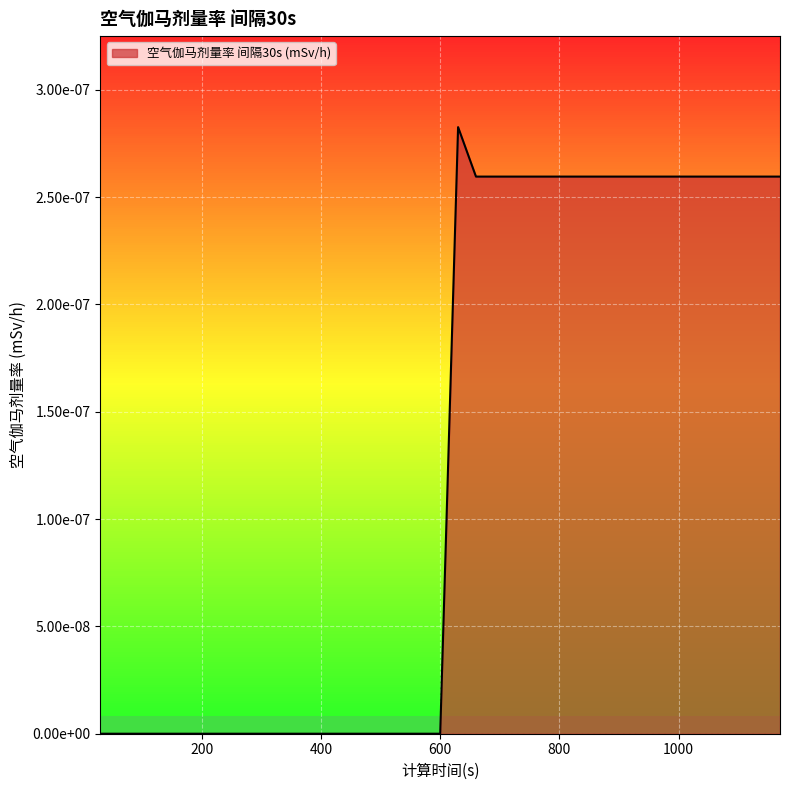

Does the chart have visible grid lines?

Yes